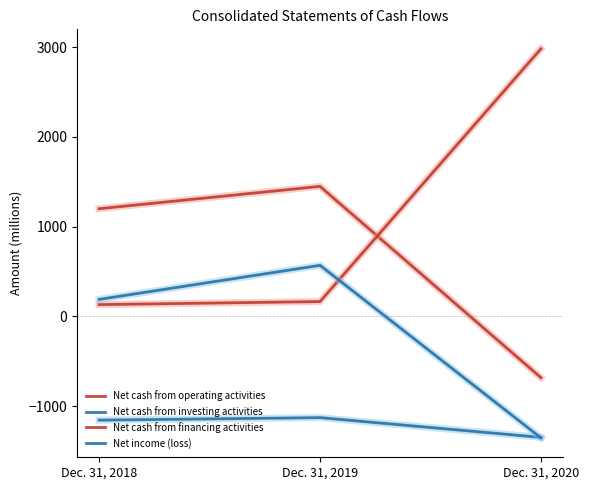

What is the value of the Net income (loss) point at the 2nd from the left?

569